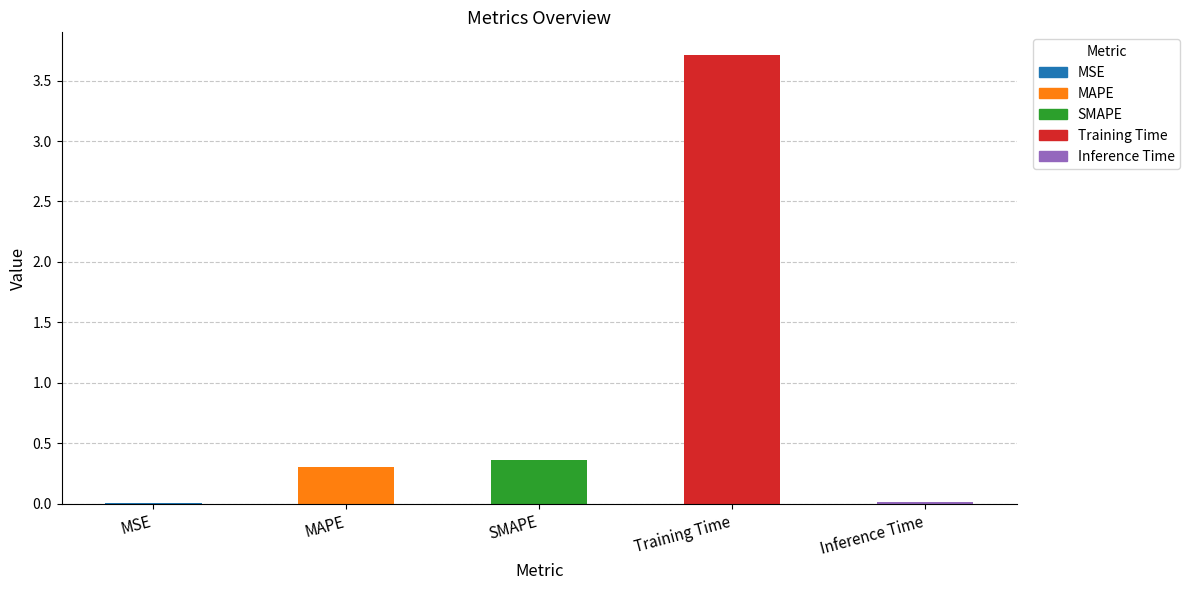

The value at MAPE is 0.3. True or false?

True